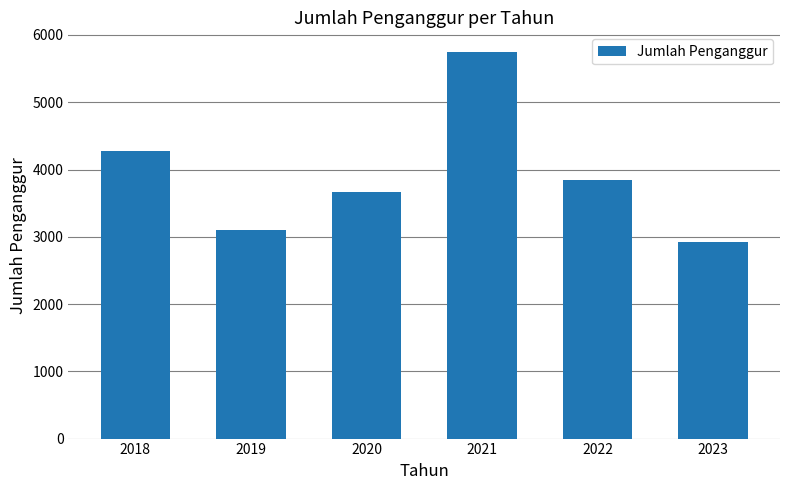

Where is the data nearest to the value 4334?

2018